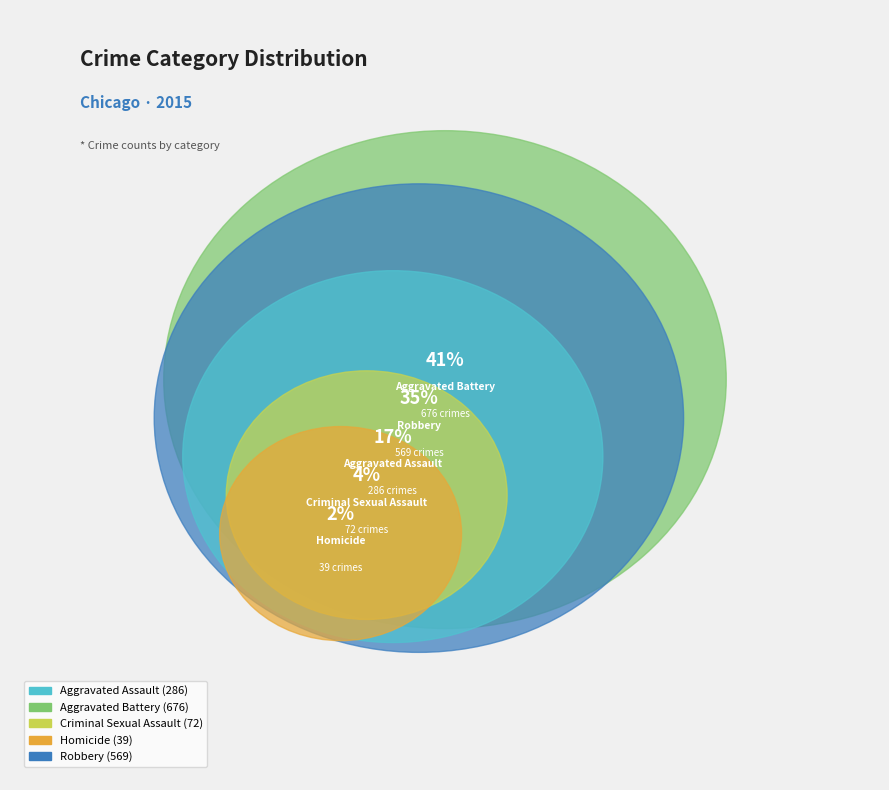

Rank the categories by value from highest to lowest.

Aggravated Battery, Robbery, Aggravated Assault, Criminal Sexual Assault, Homicide